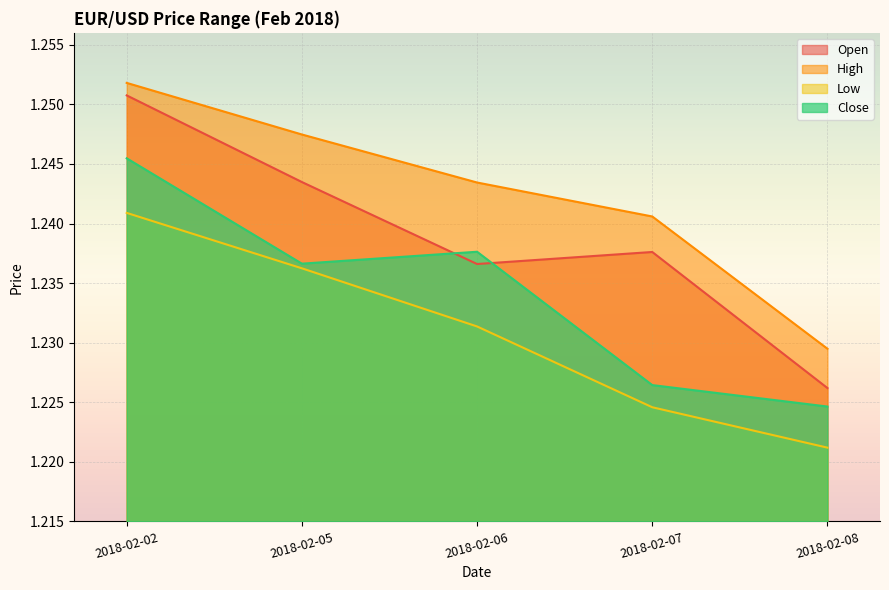

List the series in order of their overall mean, lowest first.

Low, Close, Open, High